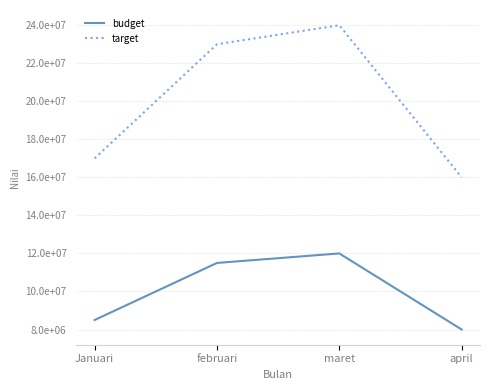

What is the highest value of the budget series?

12000000